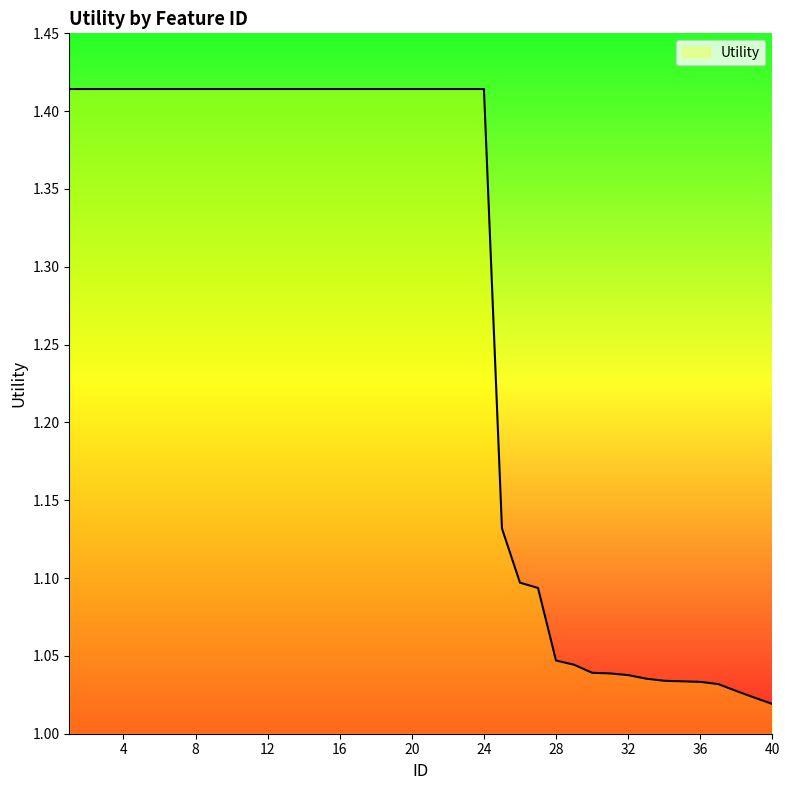

Does the chart have visible grid lines?

No